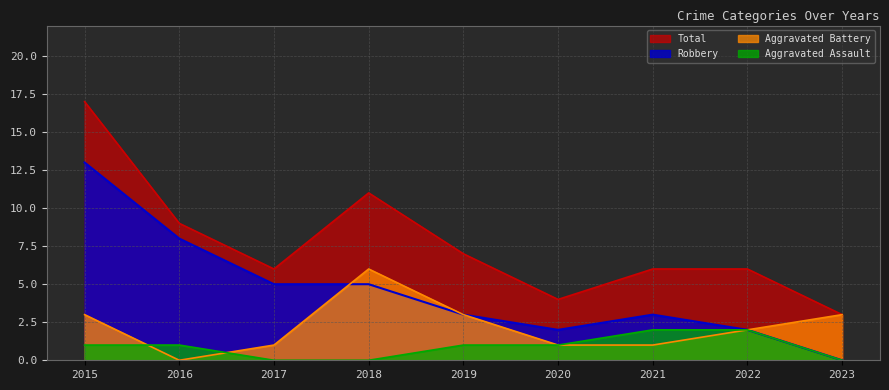

At which category is the sum across all series the highest?

2015